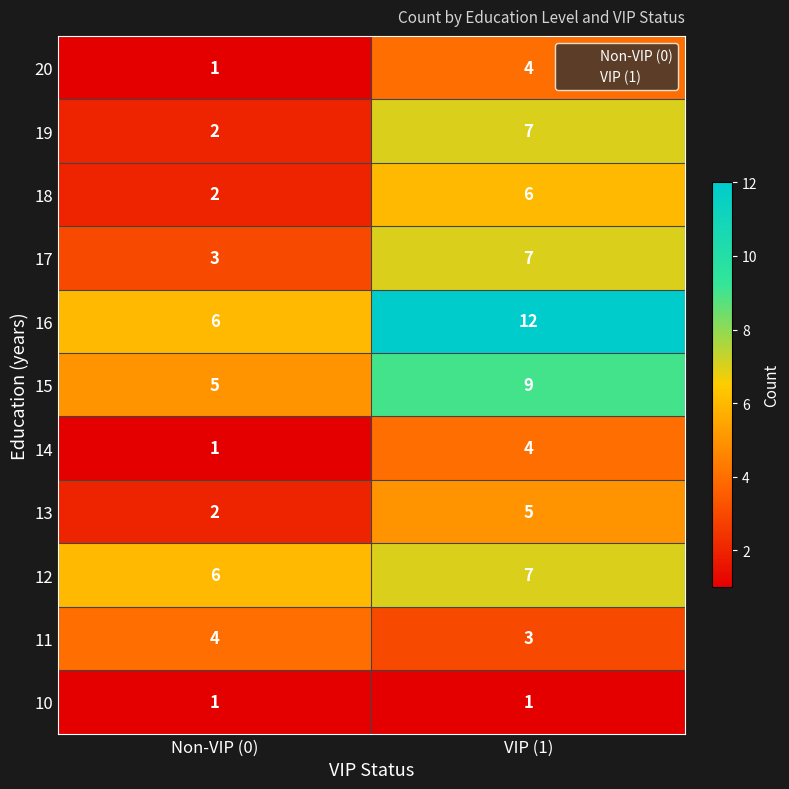

What is the highest value of the 16 series?

12